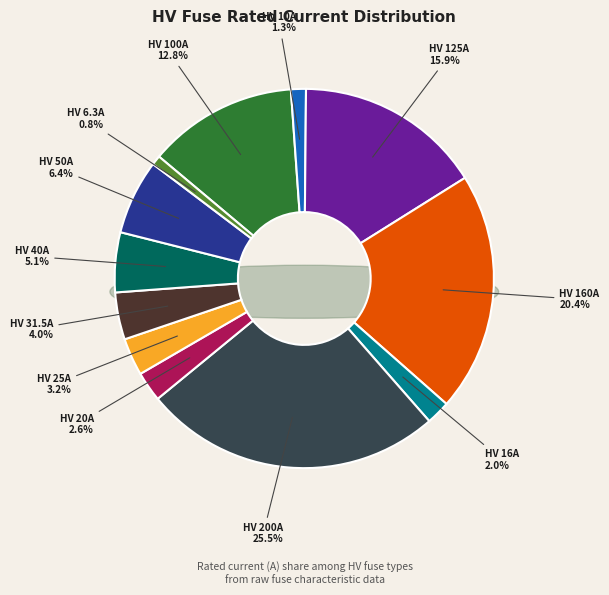

Rank the categories by value from highest to lowest.

HV 200A, HV 160A, HV 125A, HV 100A, HV 50A, HV 40A, HV 31.5A, HV 25A, HV 20A, HV 16A, HV 10A, HV 6.3A